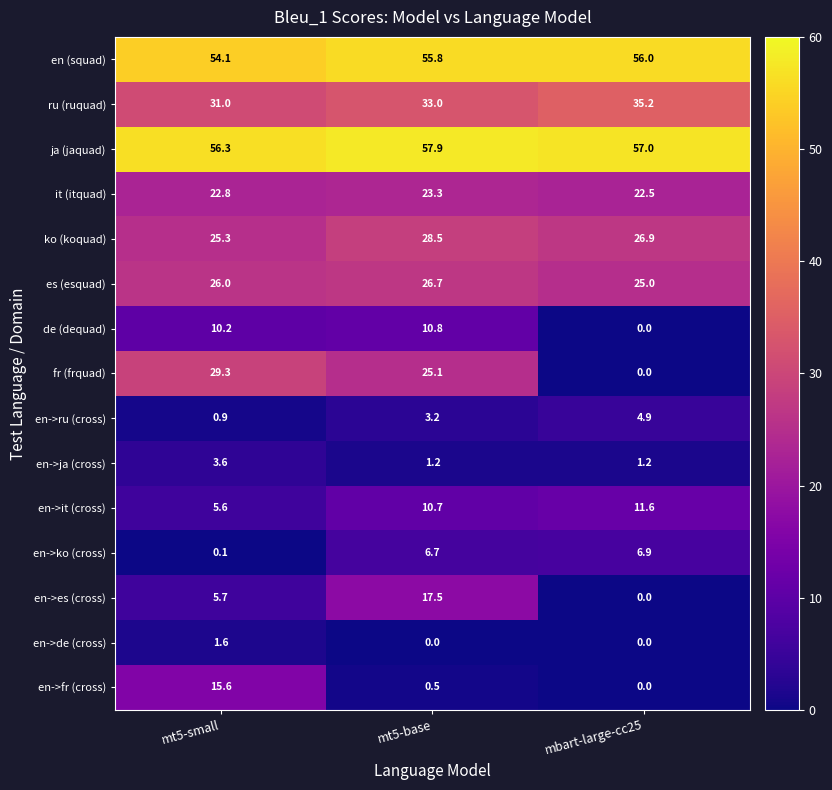

At which category does the chart reach its peak across all series?

mt5-base